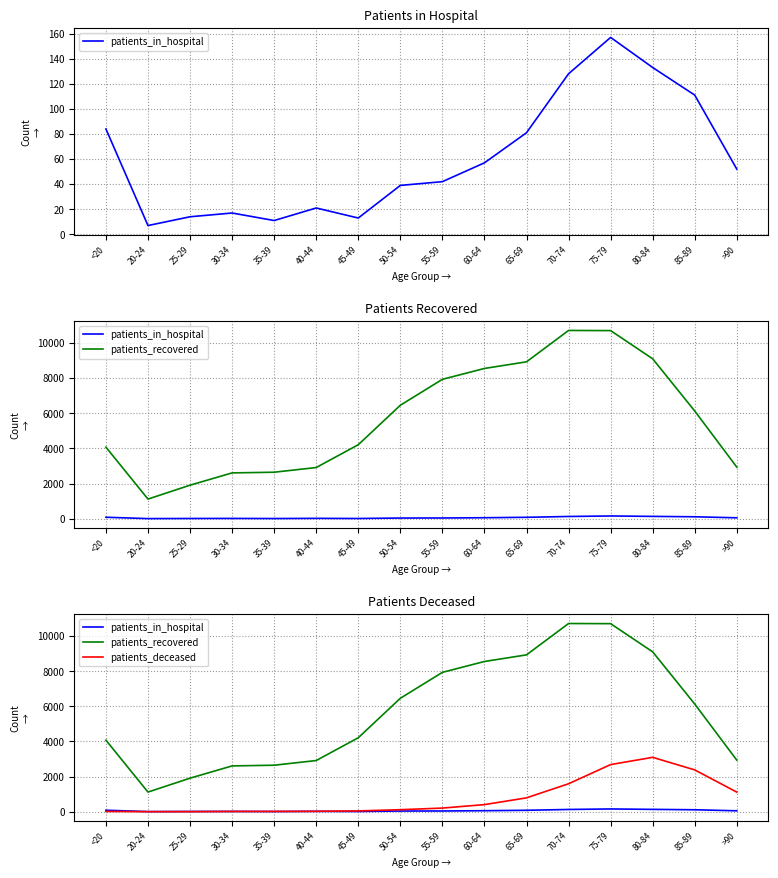

What is the total value across all series at <20?

4173